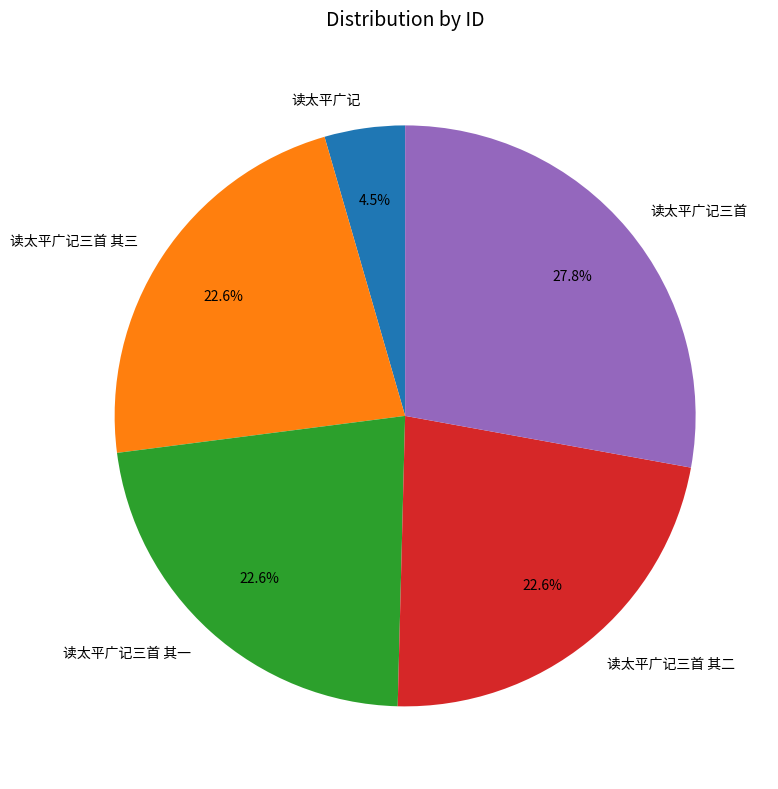

Do 读太平广记三首 and 读太平广记三首 其一 together represent more than half of the pie?

Yes